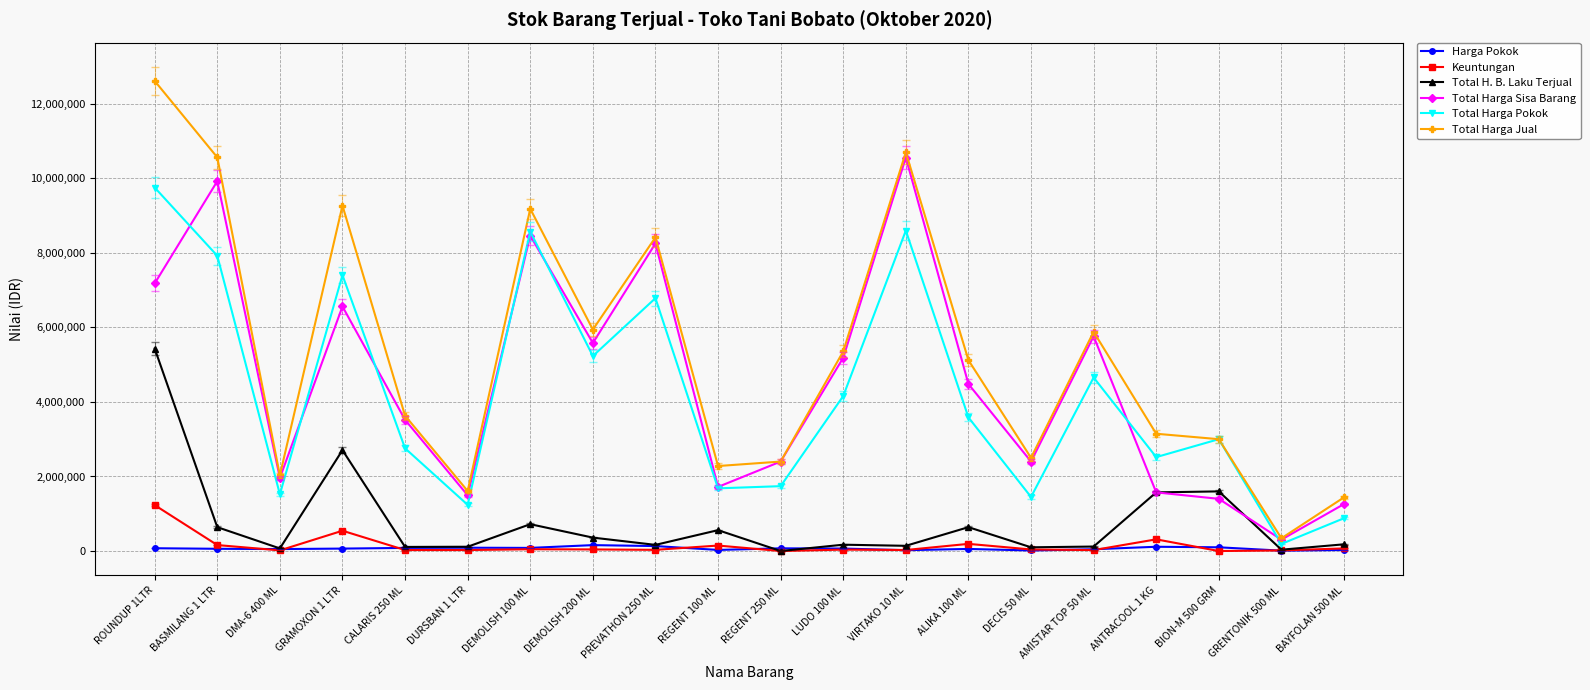

What are all the series names shown in the legend?

Harga Pokok, Keuntungan, Total H. B. Laku Terjual, Total Harga Sisa Barang, Total Harga Pokok, Total Harga Jual